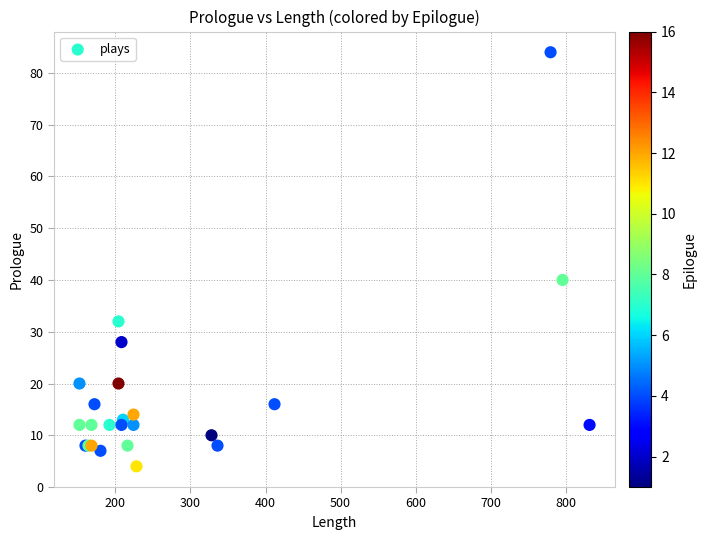

What Y value in the scatter plot is closest to 44?

40